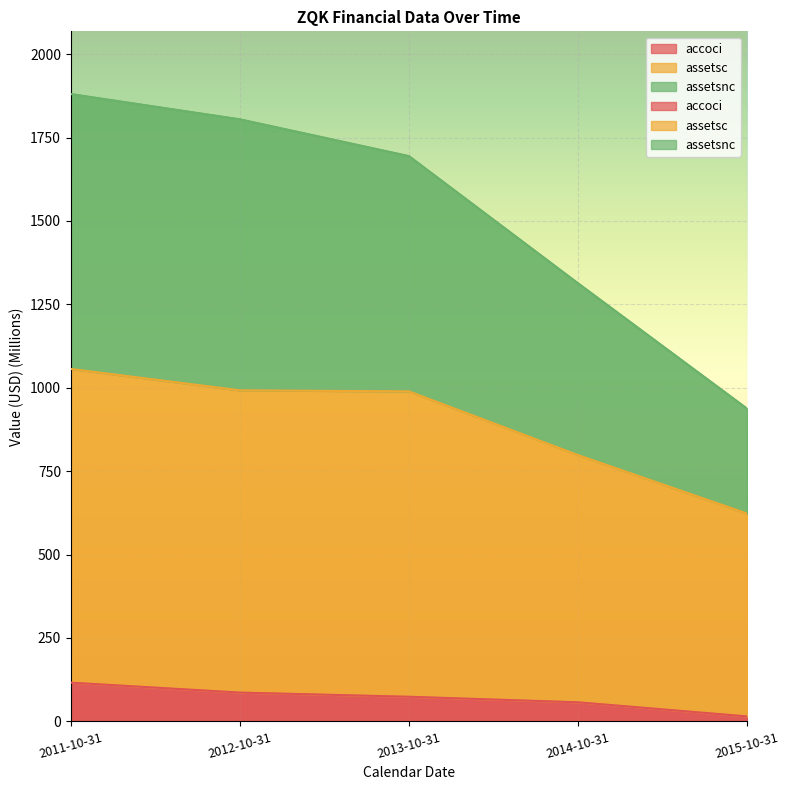

Between 2013-10-31 and 2014-10-31, which series saw the biggest shift?

assetsnc